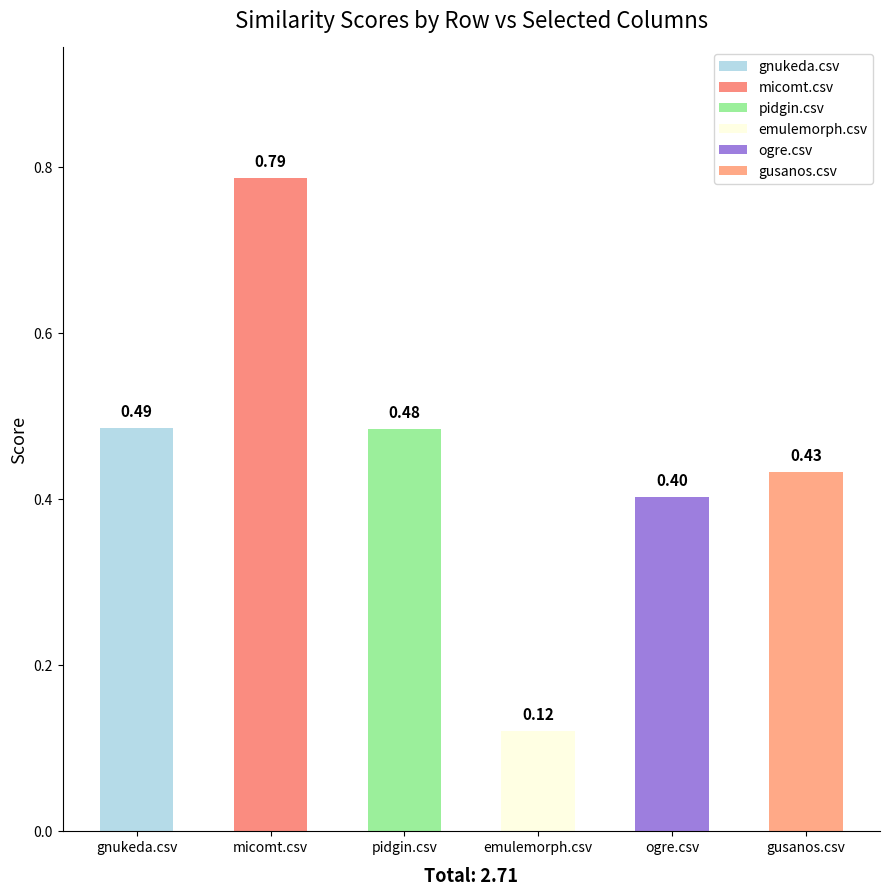

What are all the series names shown in the legend?

gnukeda.csv, micomt.csv, pidgin.csv, emulemorph.csv, ogre.csv, gusanos.csv